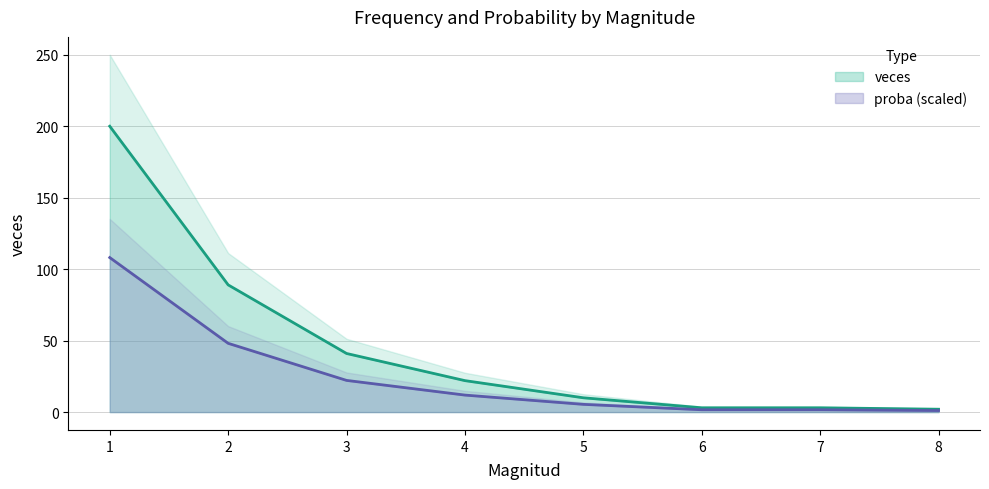

What is the value of the veces point at the 2nd from the left?

89.0